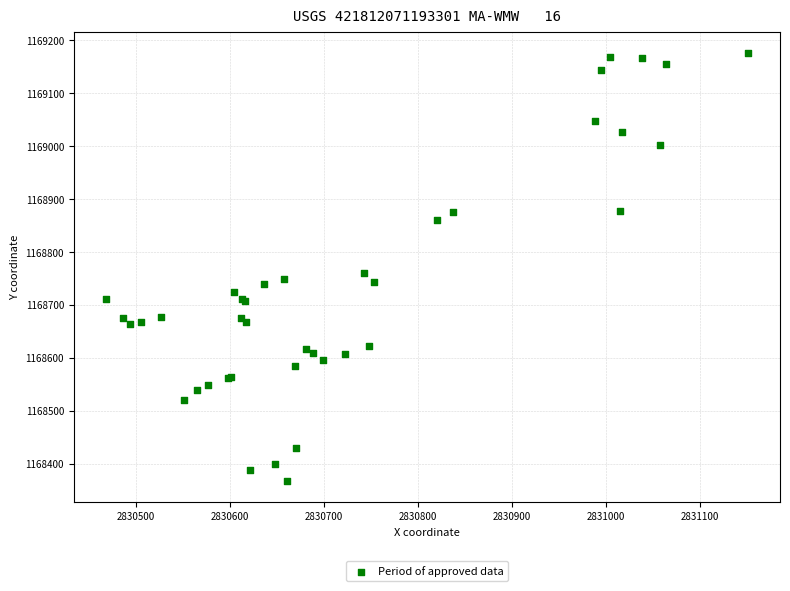

What Y value in the scatter plot is closest to 1168772?

1168760.7